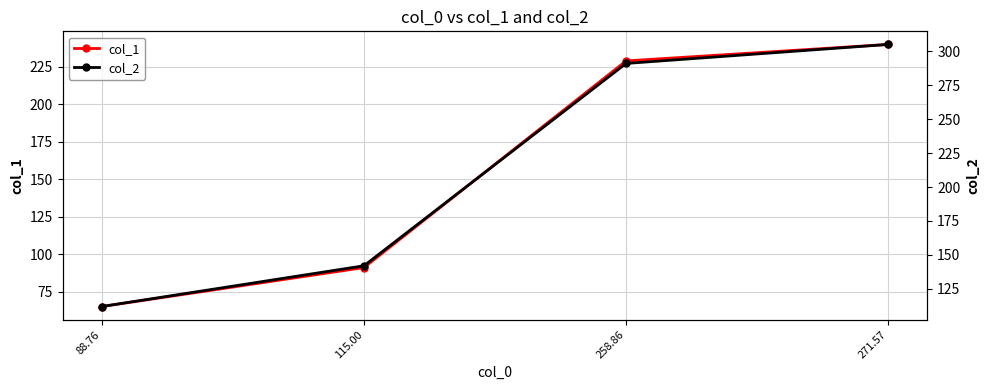

What is the difference between the maximum and second lowest values in the col_1 series?

149